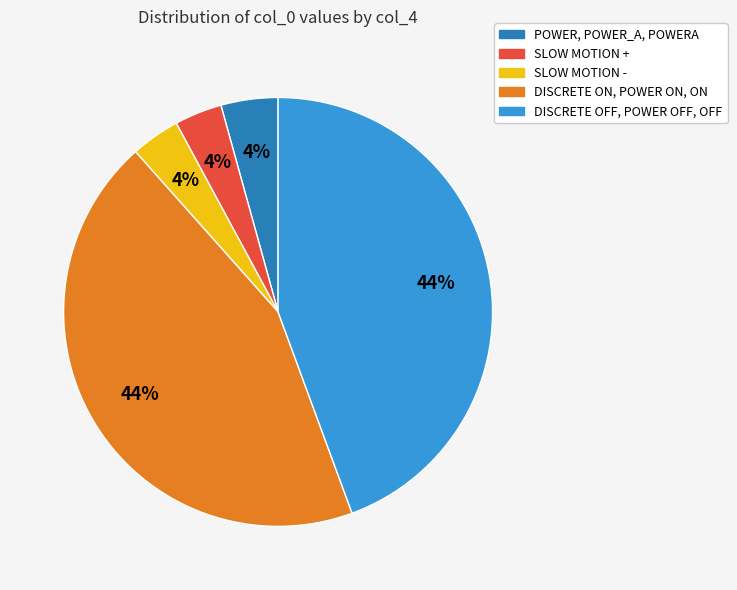

To the nearest percent, what is the average slice percentage?

20%